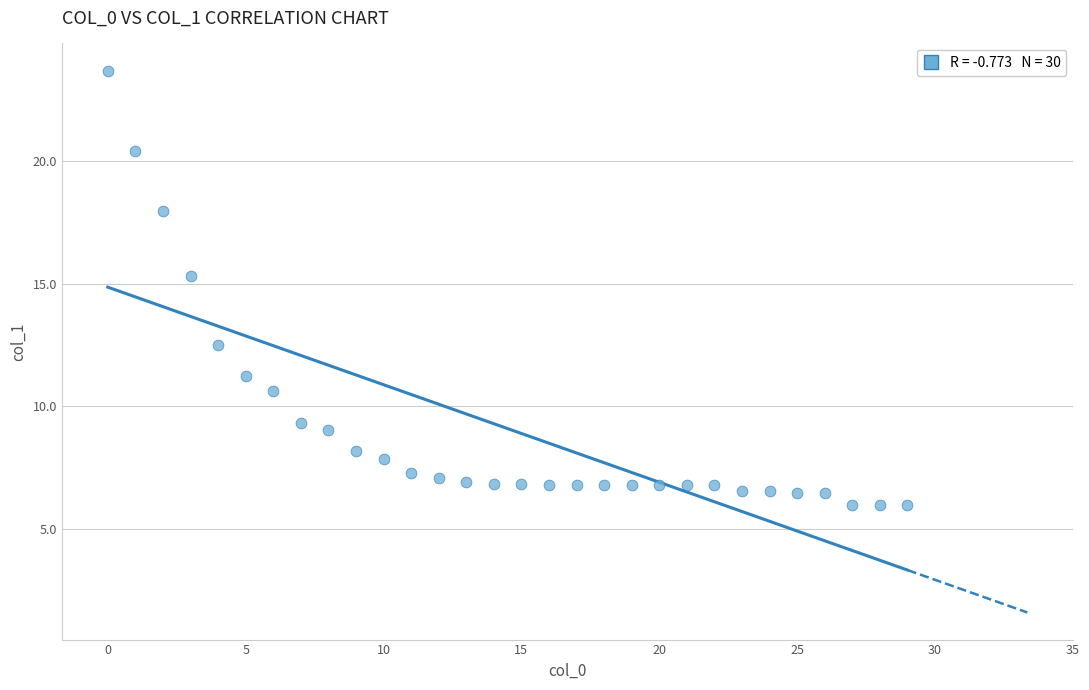

Count the number of points in this scatter plot.

30